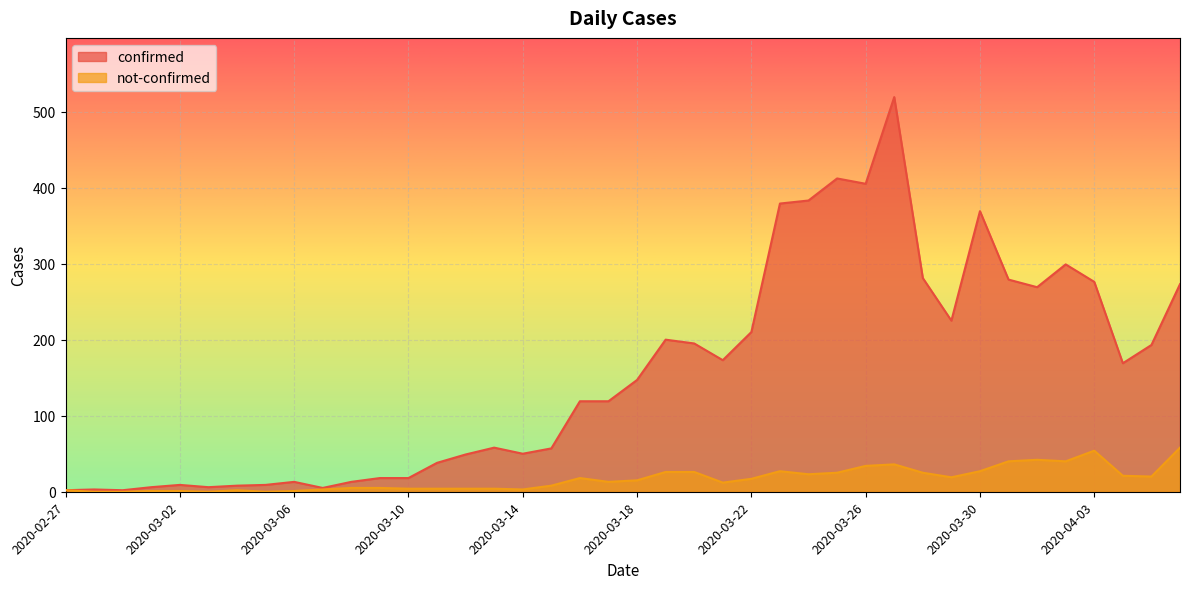

The not-confirmed series shows 2 at 2020-03-07. True or false?

False